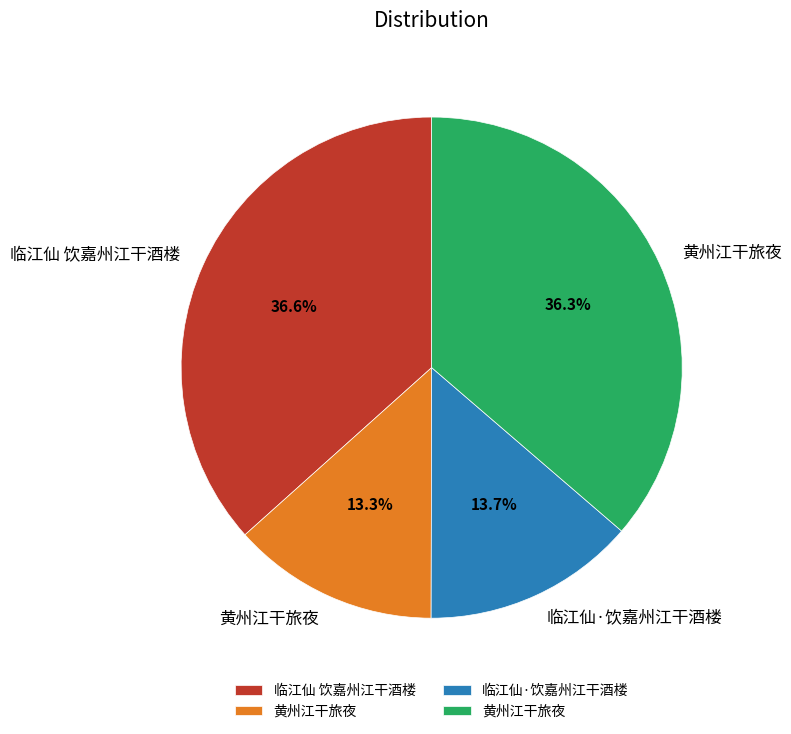

How many segments does this pie chart have?

4